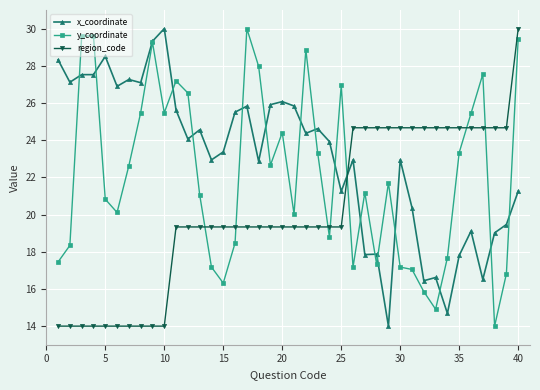

Which series has the largest total across all categories?

x_coordinate